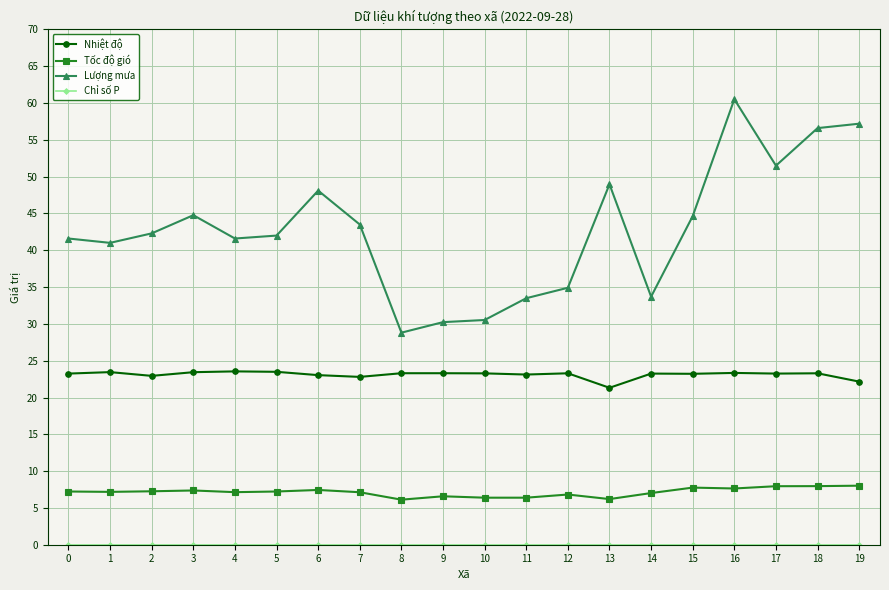

Which series changed the most between 16 and 19?

Lượng mưa